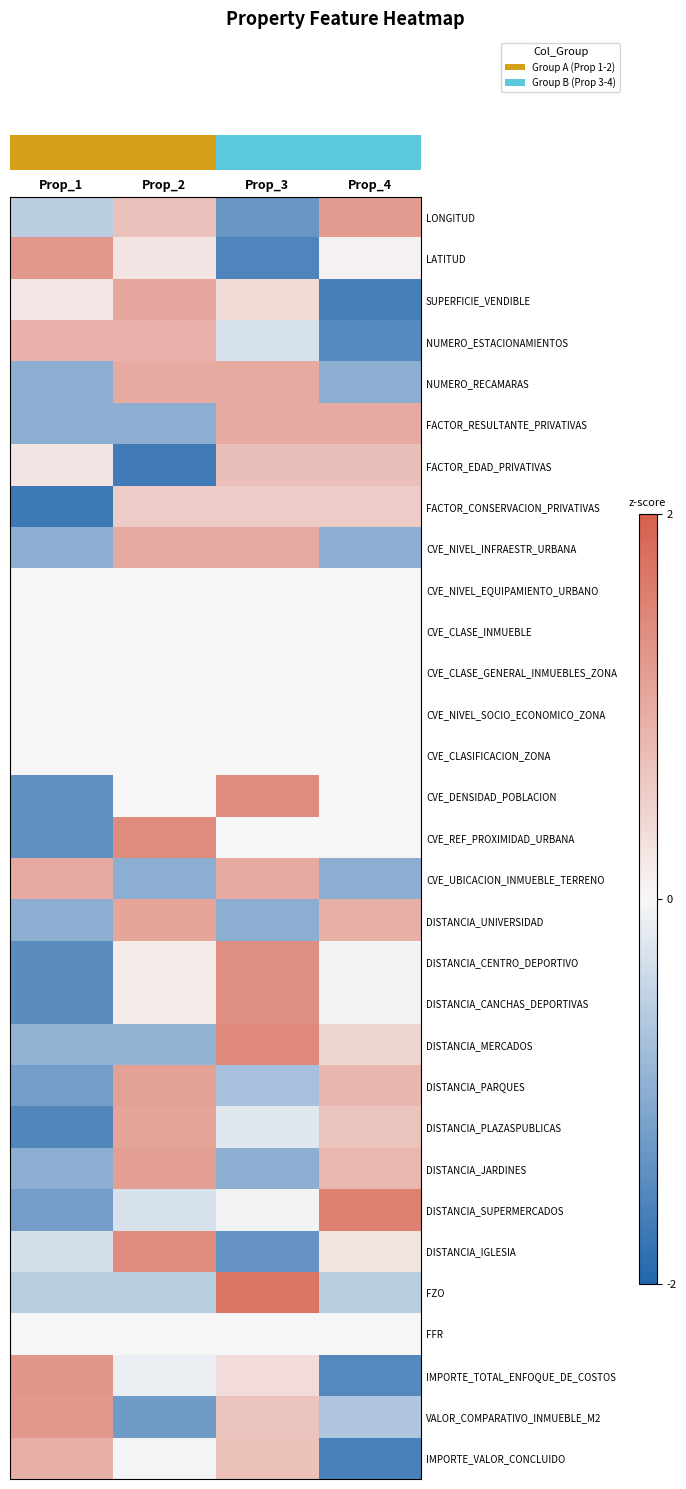

Which has a higher value, Prop_3 or Prop_4?

Prop_4